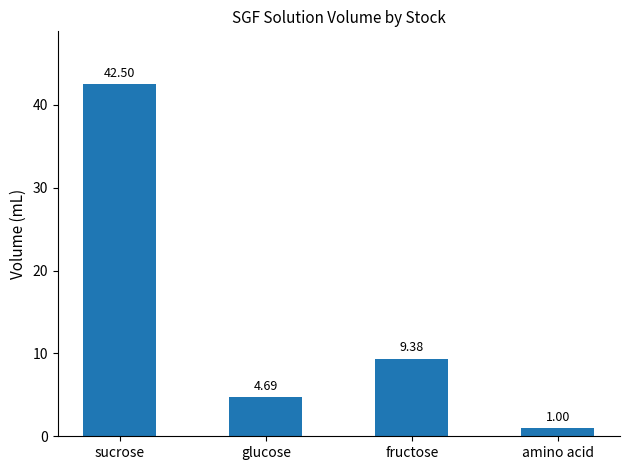

What position from the left is glucose?

2